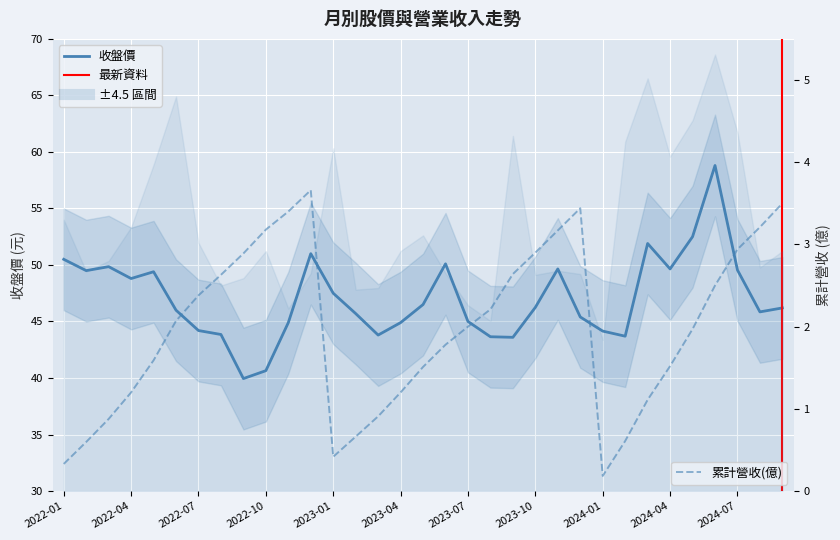

At which label is 收盤 closest to 49?

2022-04